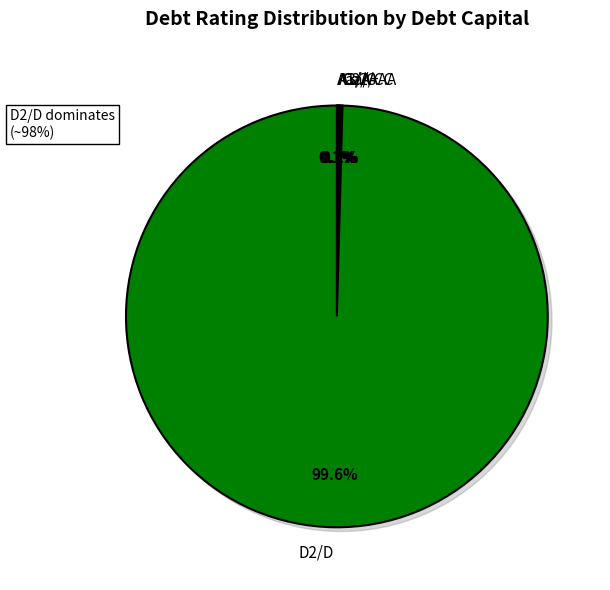

True or false: Ca2/CC accounts for 17% of the total.

False